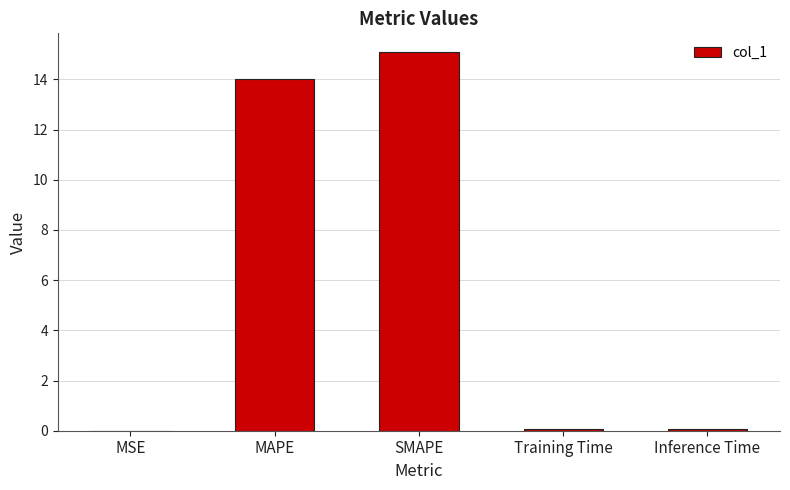

The chart shows a value of 0.0 at MSE. True or false?

True